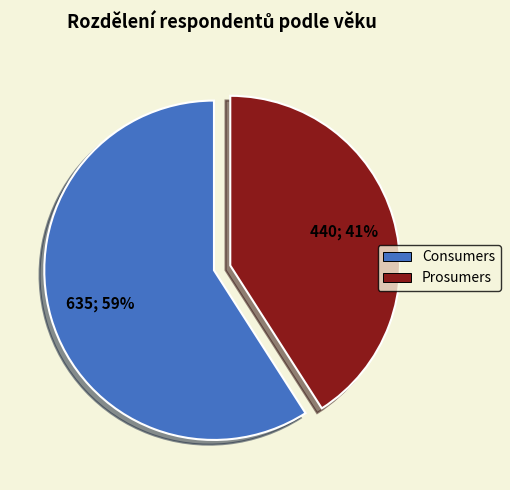

Approximately how many times larger is the value at Consumers compared to Prosumers?

1.4